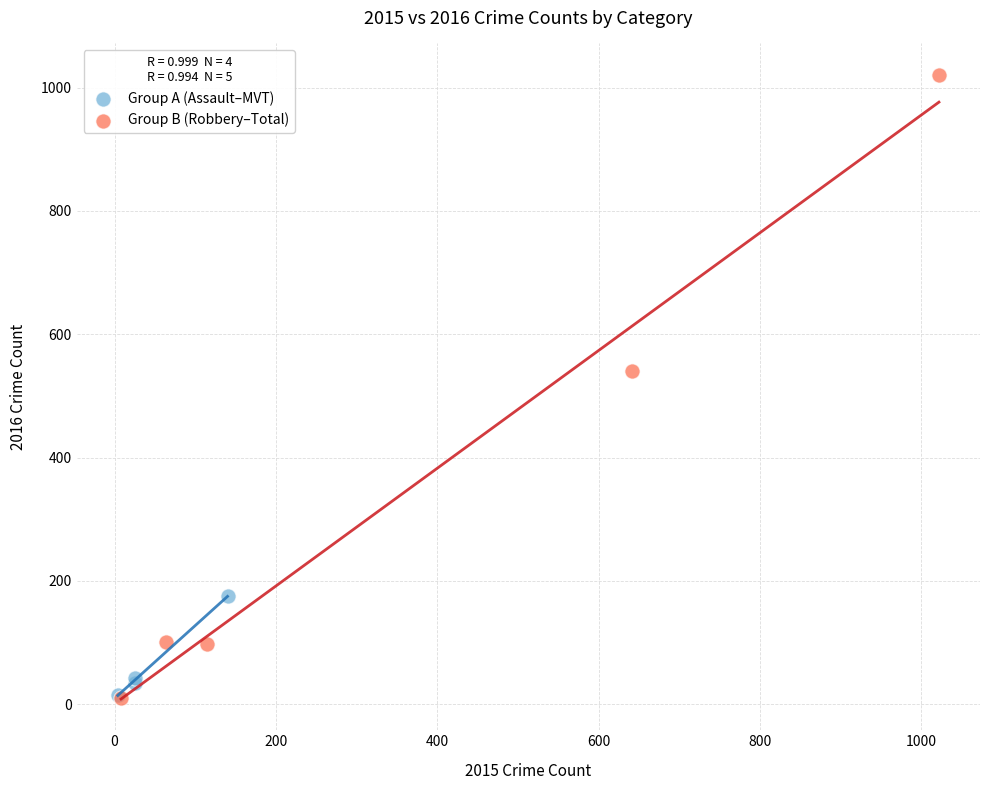

Which series contains the highest Y value?

Group B (Robbery–Total)